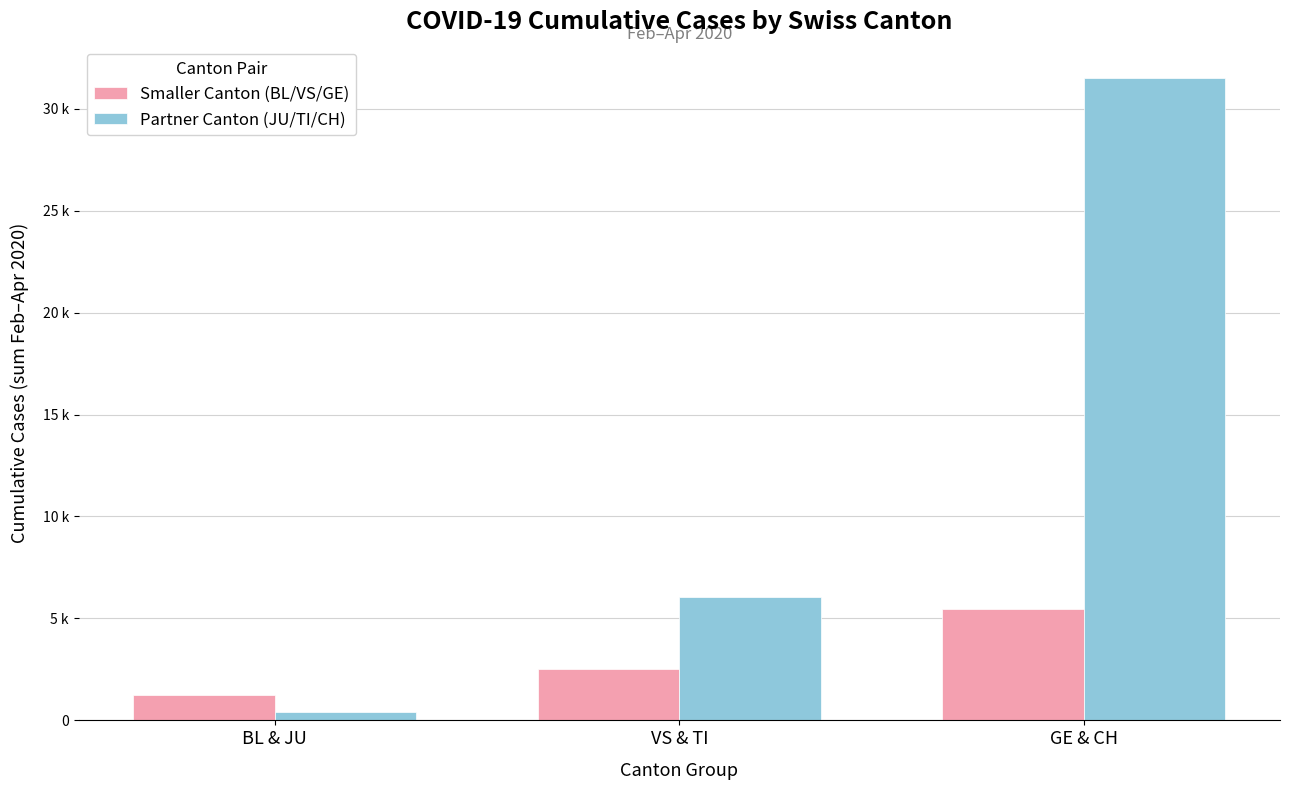

What are all the series names shown in the legend?

Smaller Canton (BL/VS/GE), Partner Canton (JU/TI/CH)